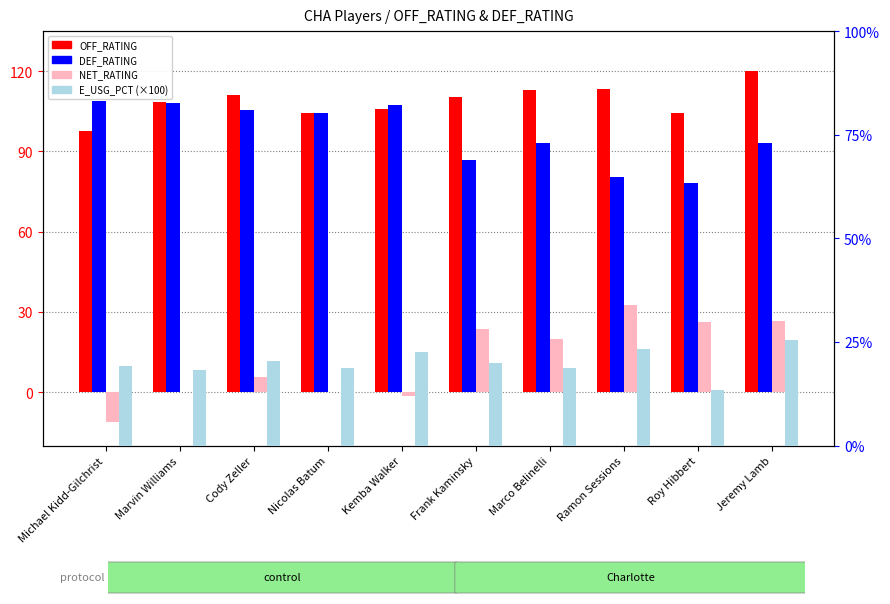

How many data points in OFF_RATING are less than 110?

5